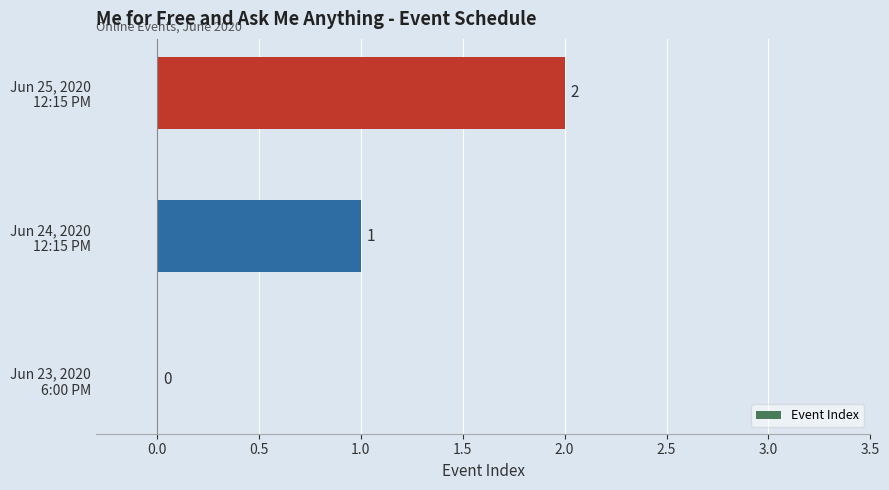

What is the greatest value displayed?

2